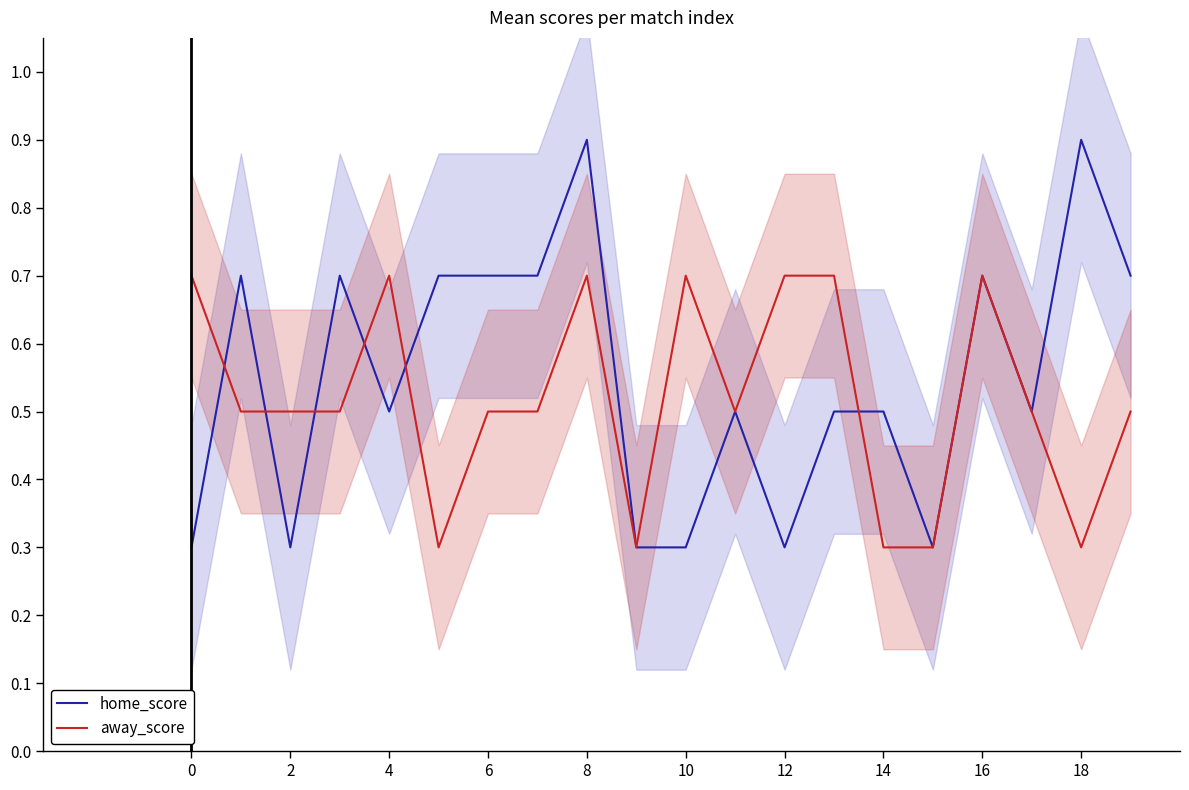

The value of away_score at 0 is 0.7. True or false?

True